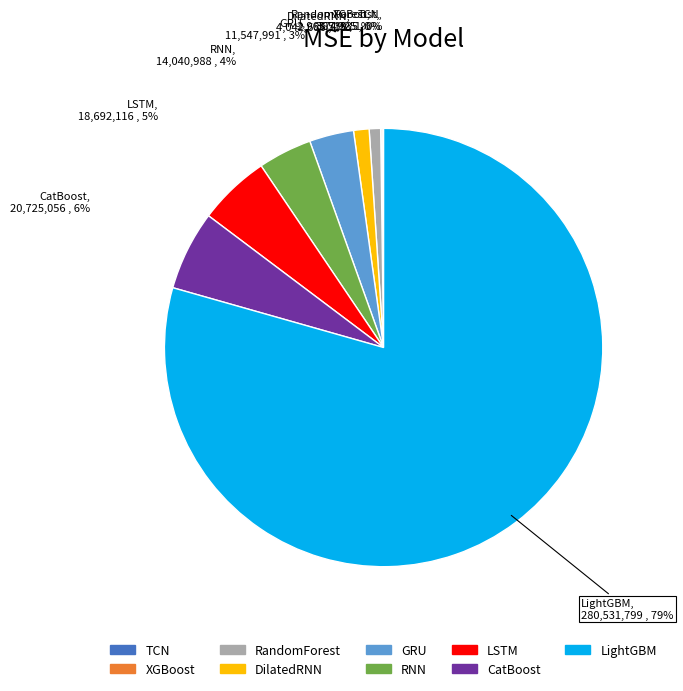

Which category has the biggest portion of the pie?

LightGBM